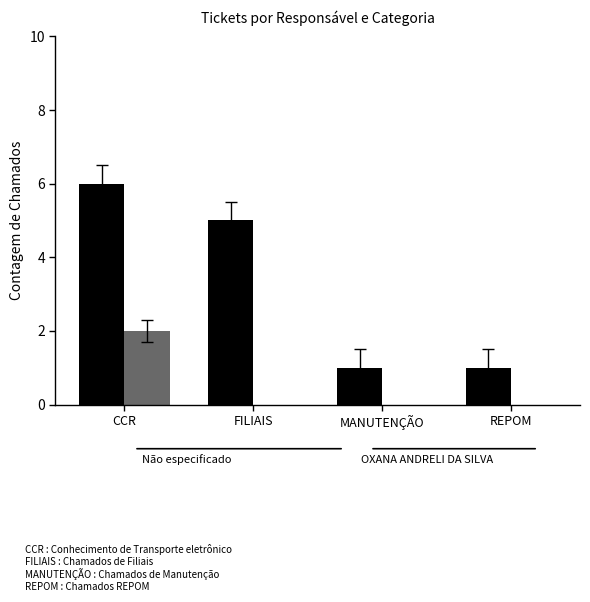

At which category is the sum across all series the highest?

CCR